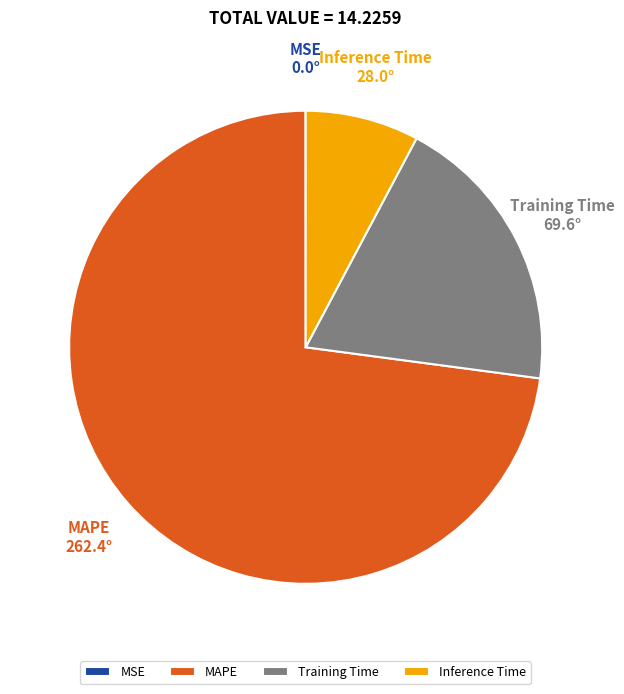

Between MAPE and Inference Time, which is larger?

MAPE